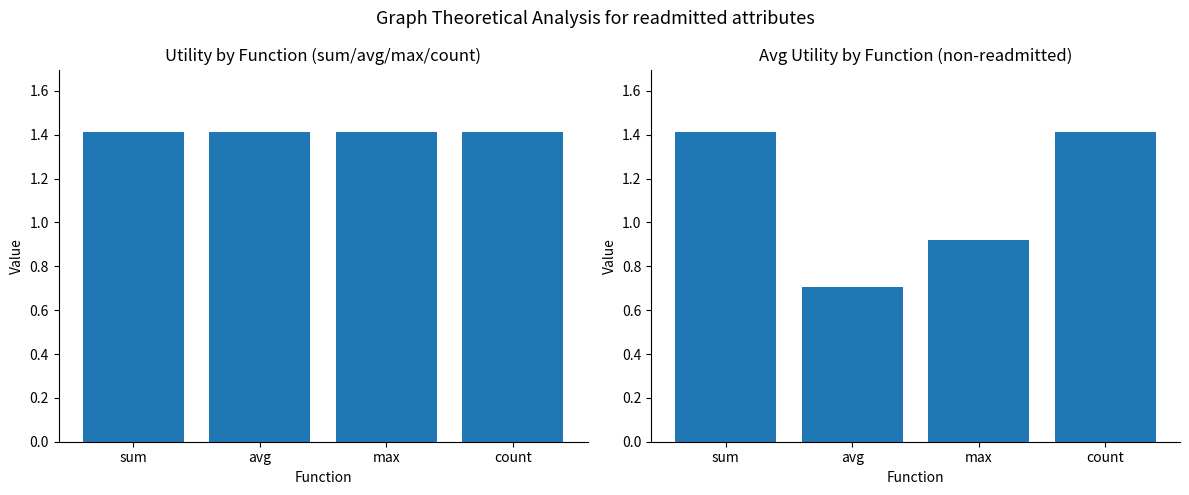

How many data points in Avg Utility are less than 1?

2